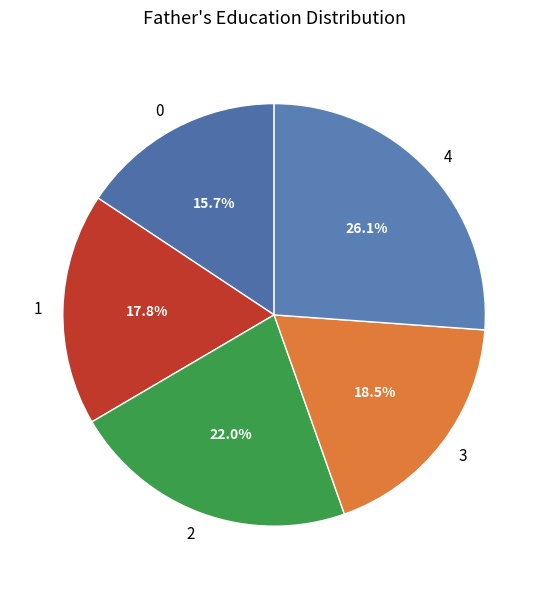

To the nearest percent, what is the difference between the 3 and 2 slice percentages?

3%